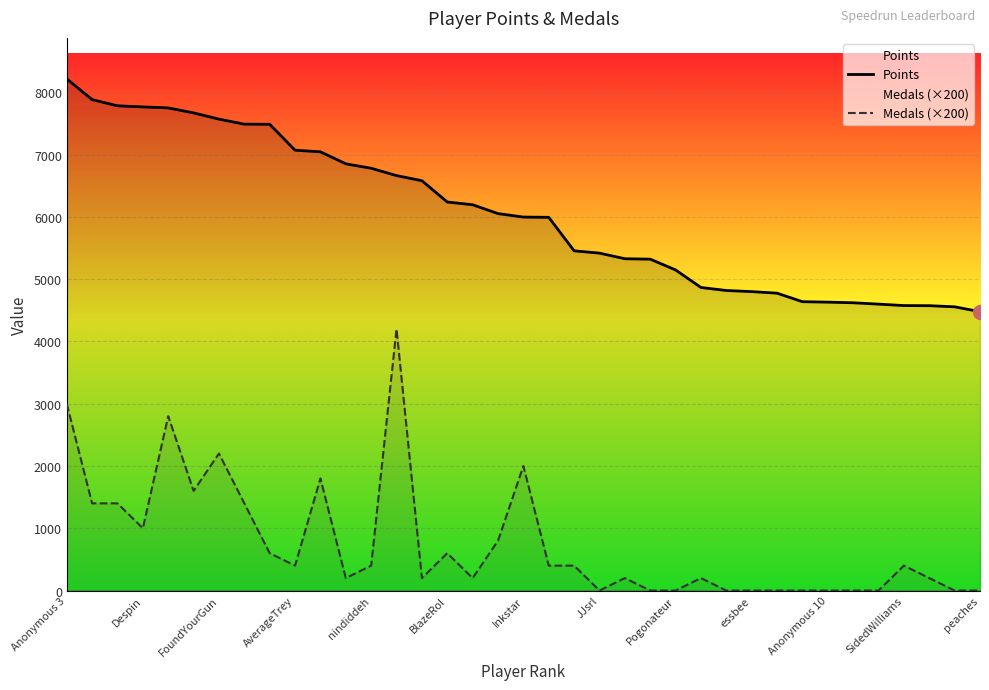

True or false: Medals (×200) has more than 0 interior local peaks.

True